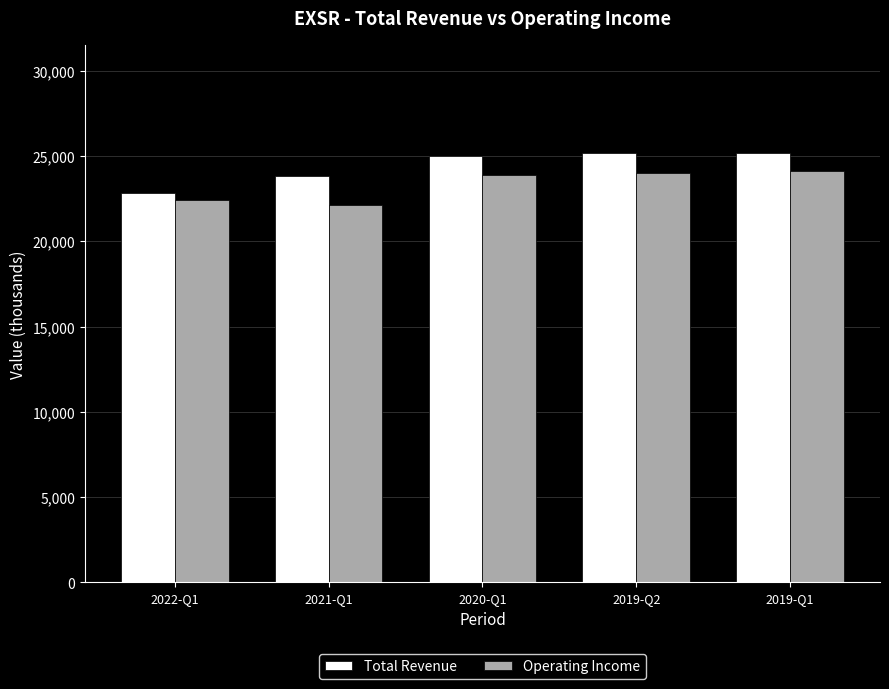

What is the maximum value shown in the chart?

25200